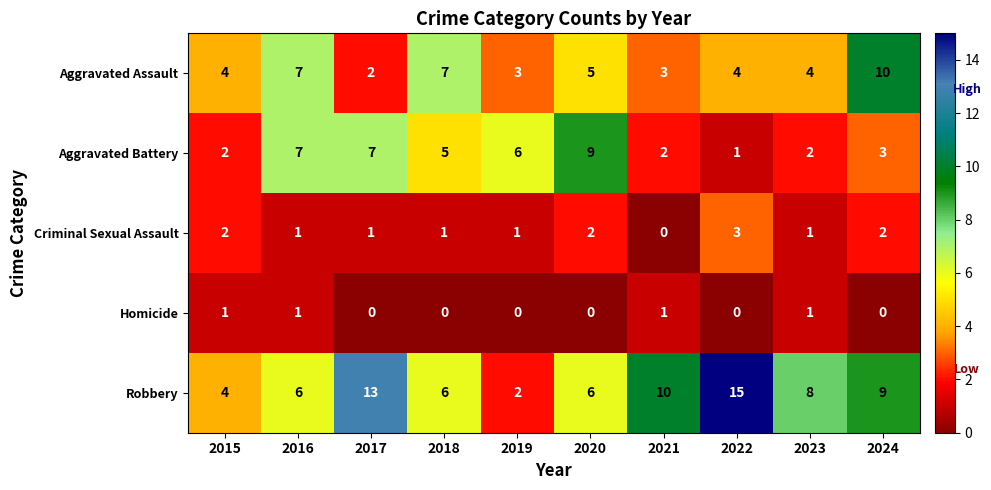

Which series has the largest total across all categories?

Robbery